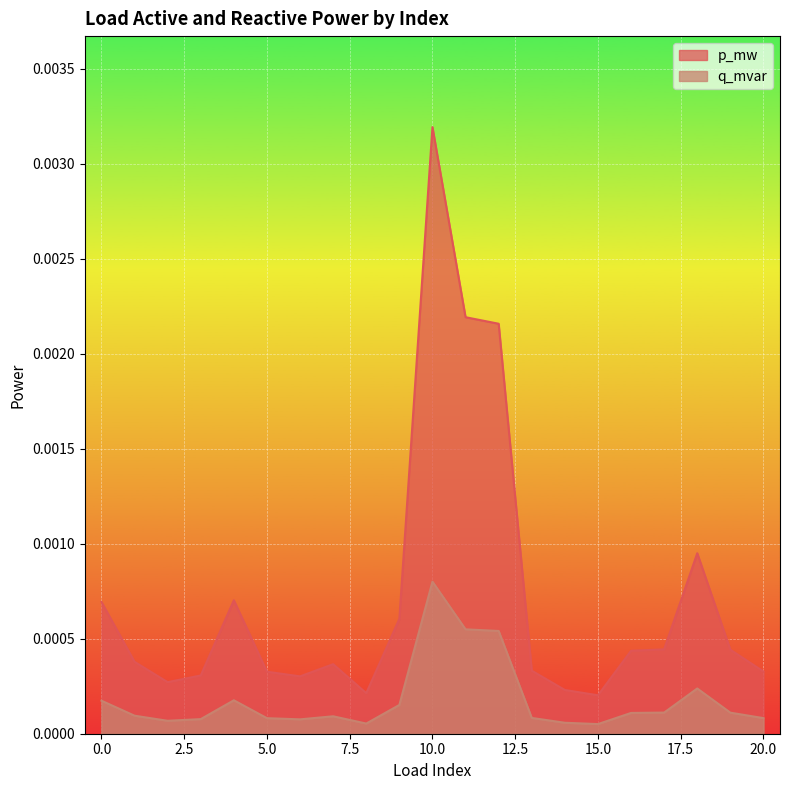

In q_mvar, how many points are higher than both neighbors (excluding endpoints)?

4